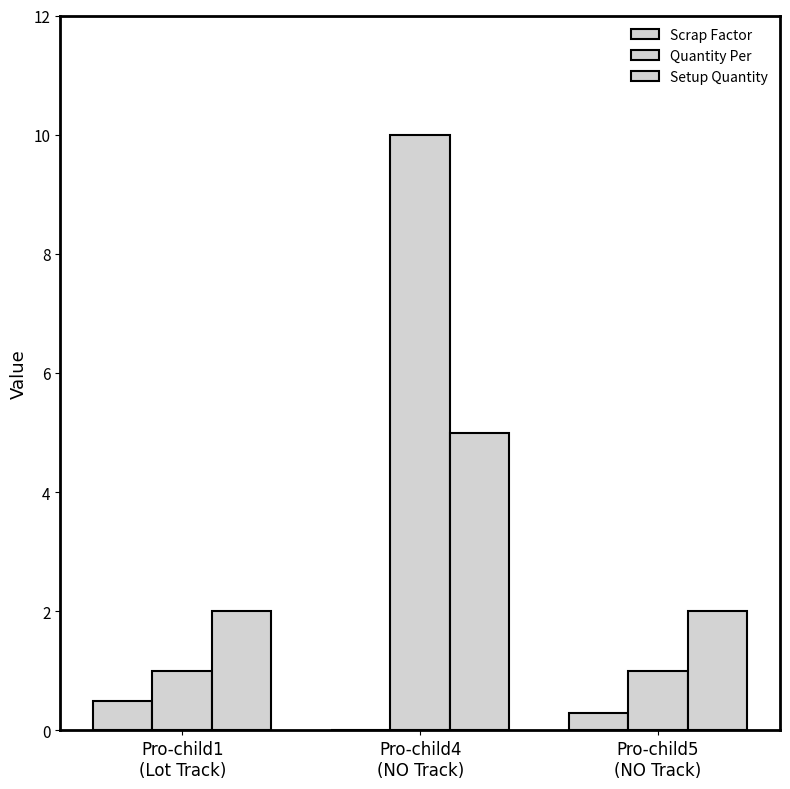

Are the bars grouped side by side (vs. stacked)?

Yes